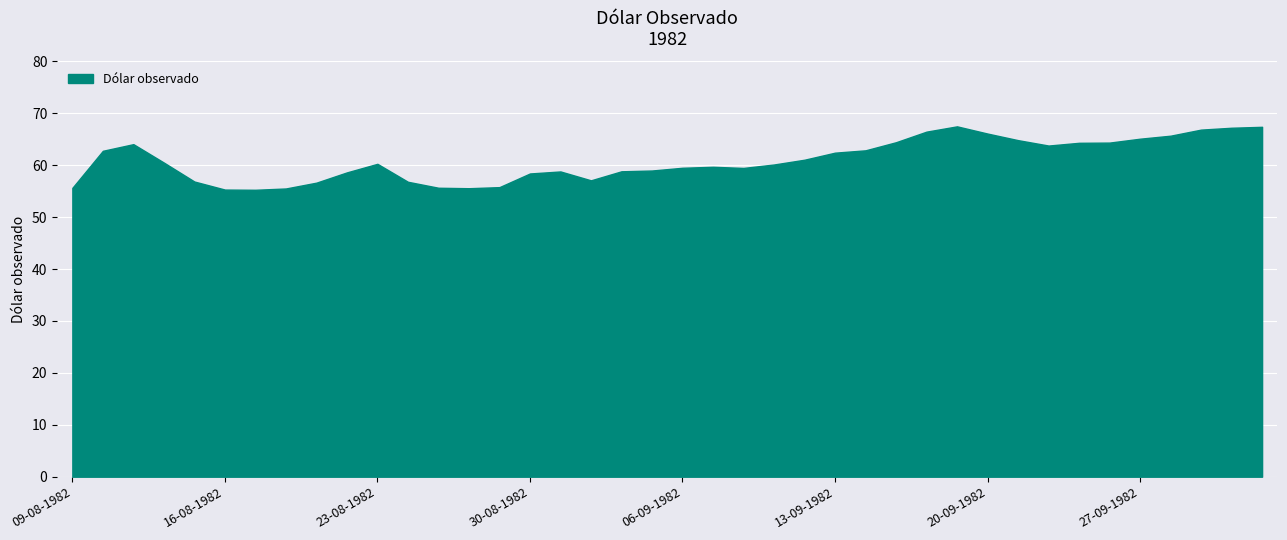

What is the difference between the maximum and minimum values?

12.2